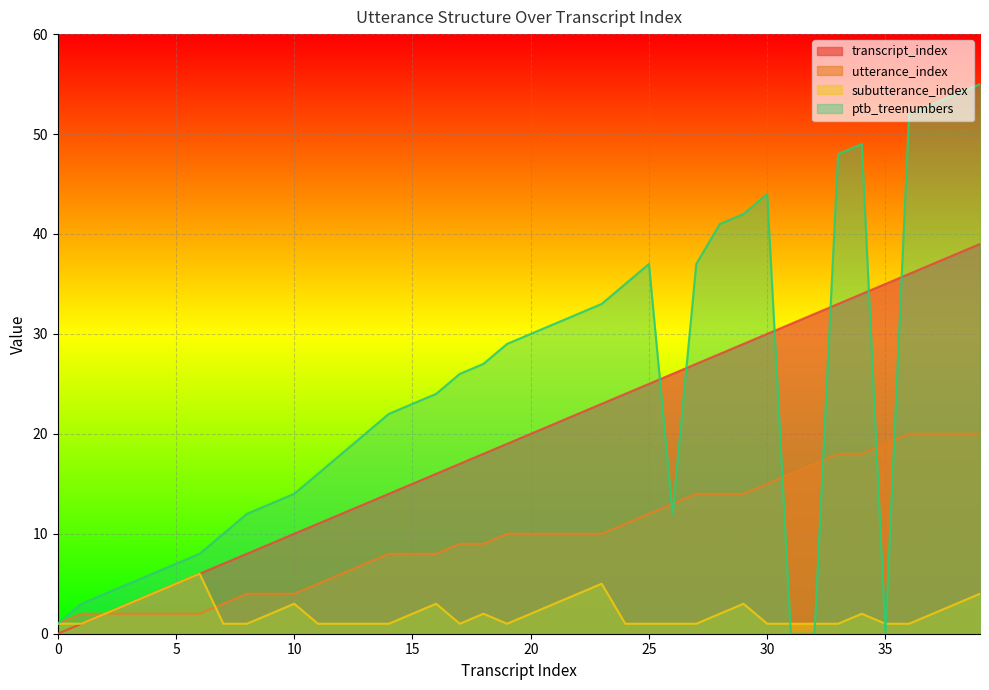

Where is the first local maximum for ptb_treenumbers?

25